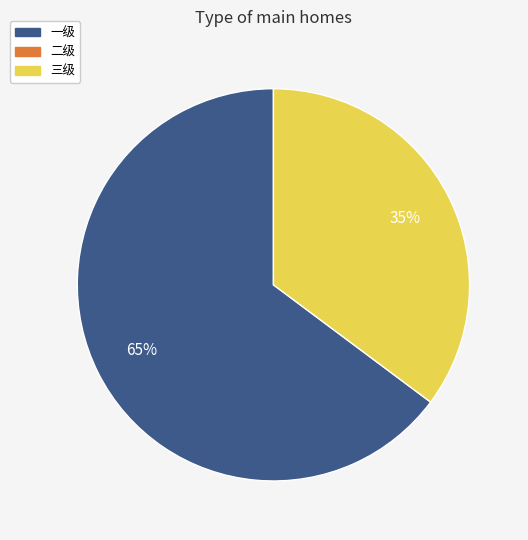

To the nearest percent, what is the average slice percentage?

50%